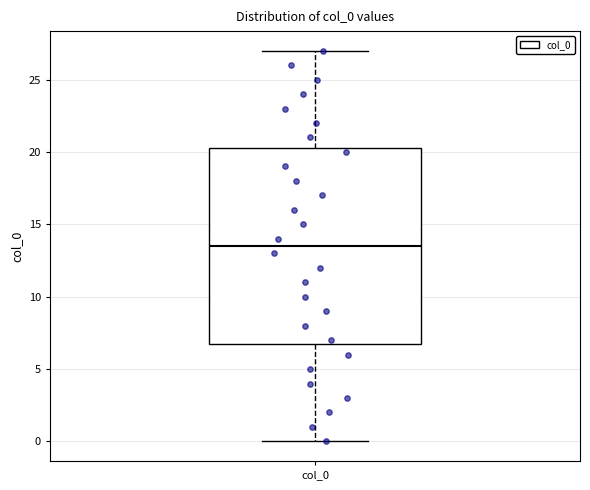

Where does the upper whisker of the box for col_0 end on the y-axis? The values are not printed on the chart, so give them approximately, as read against the axis.

27.0